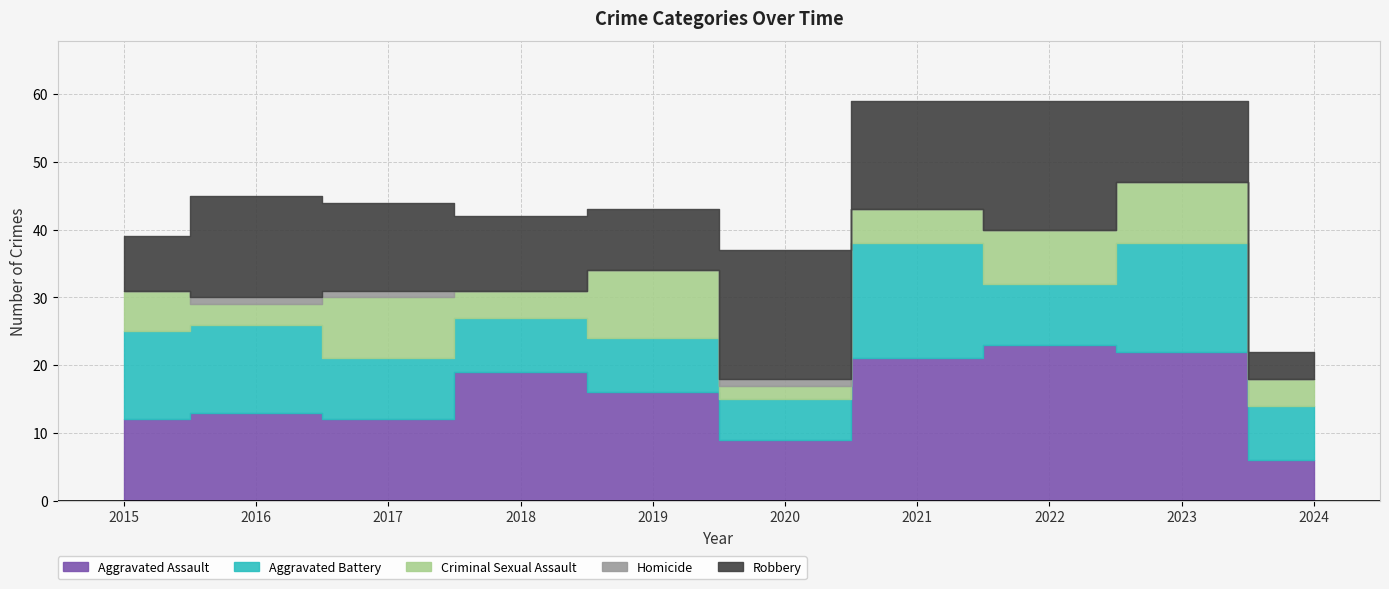

At which category does the chart reach its peak across all series?

2022